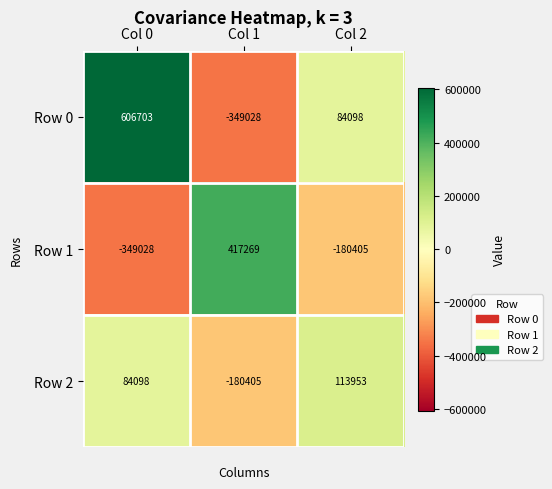

Reading left to right, transcribe all the data shown in this chart.

Row 0: 606703	-349028	84098
Row 1: -349028	417269	-180405
Row 2: 84098	-180405	113953